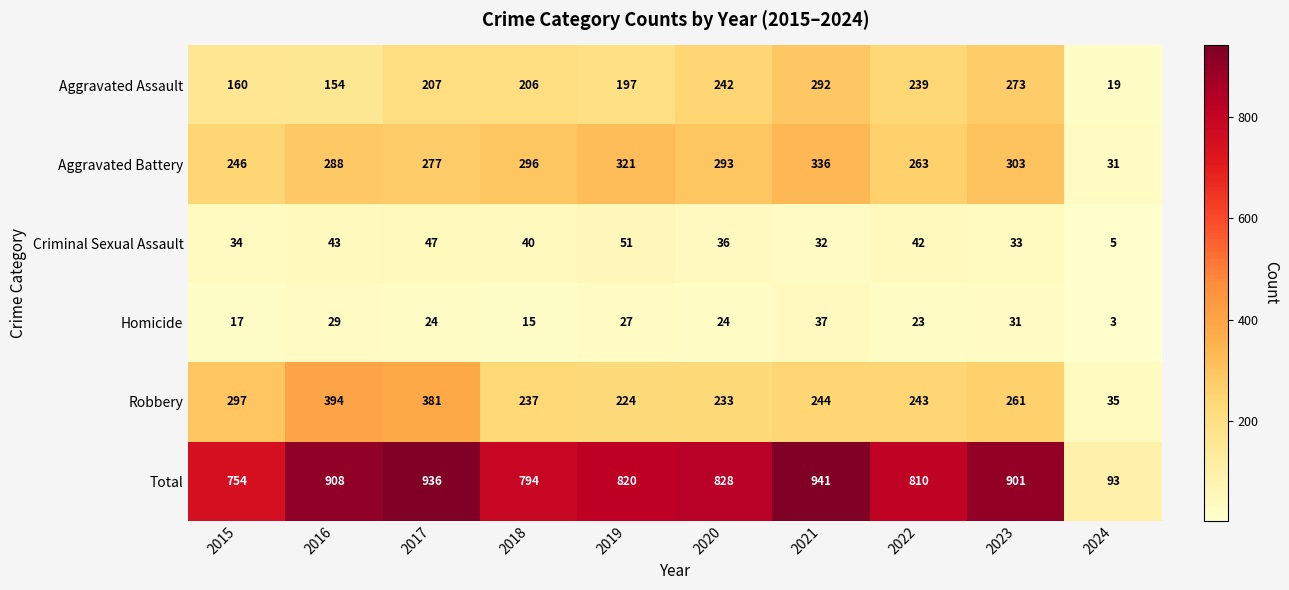

What is the total value across all series at 2019?

1640